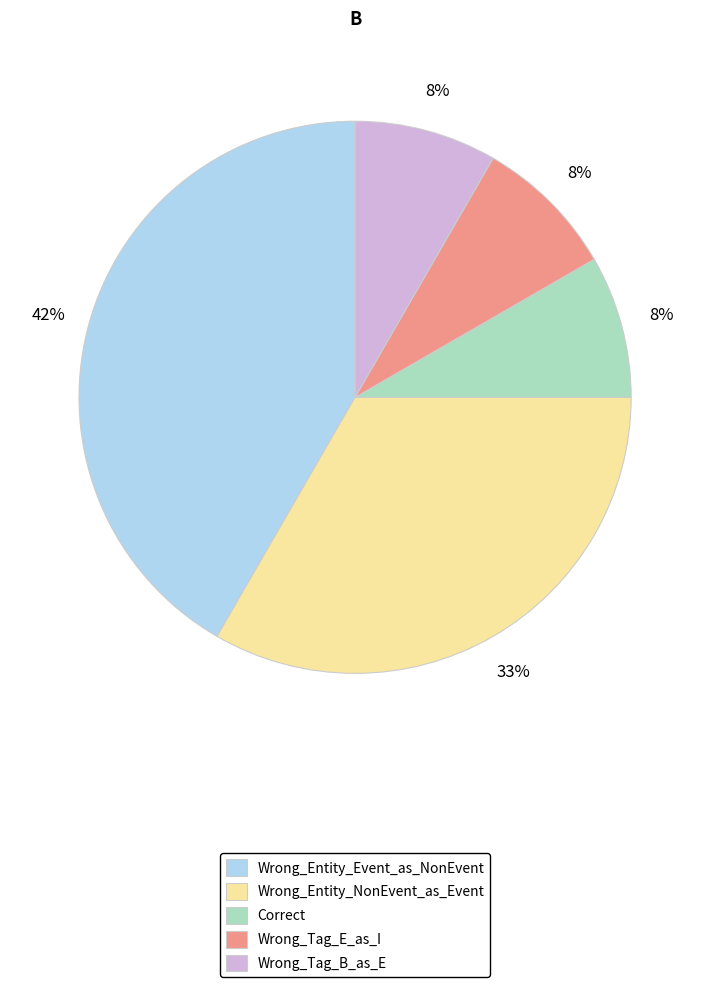

To the nearest percent, what is the difference between the Wrong_Entity_NonEvent_as_Event and Correct slice percentages?

25%